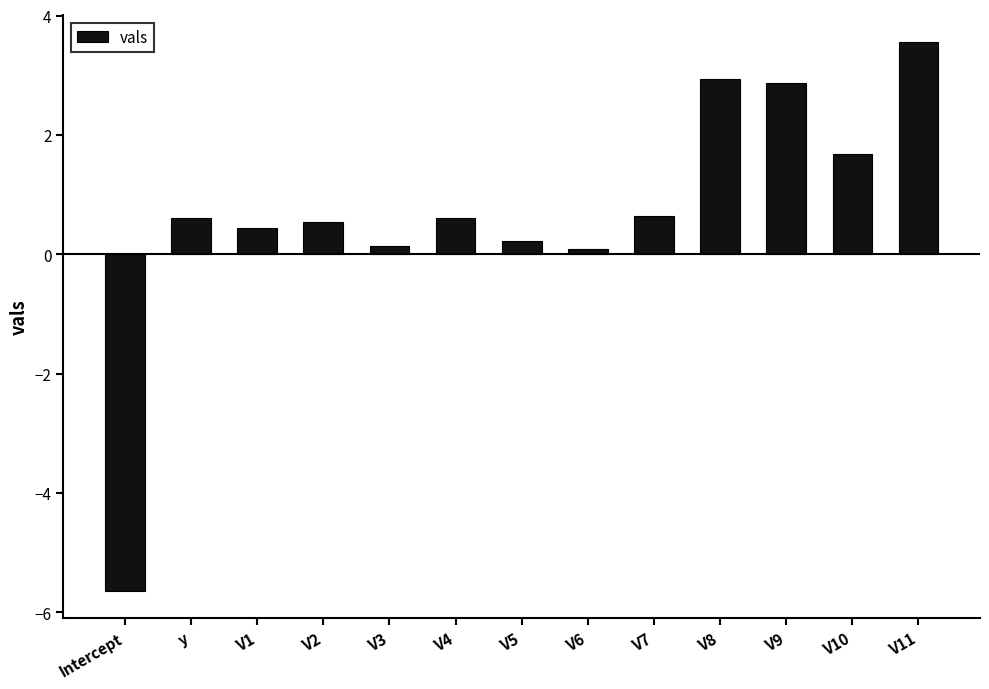

Between V4 and V8, which is larger?

V8